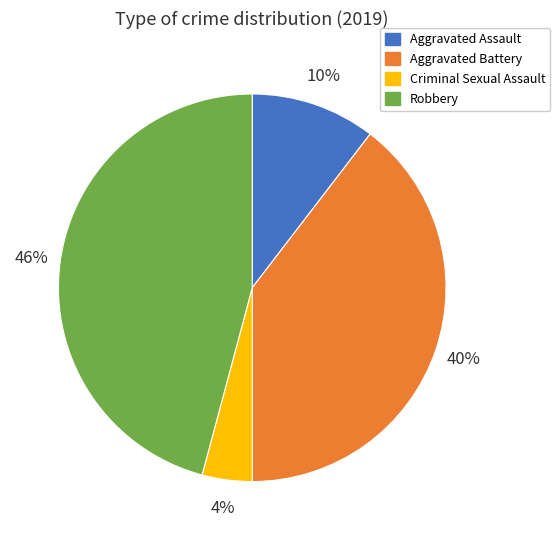

Which has a higher value, Aggravated Battery or Aggravated Assault?

Aggravated Battery